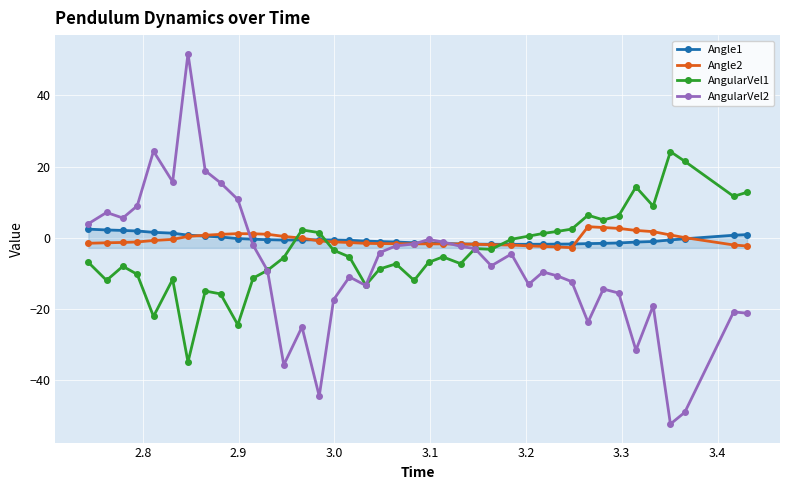

What is the minimum value shown in the chart?

-52.3